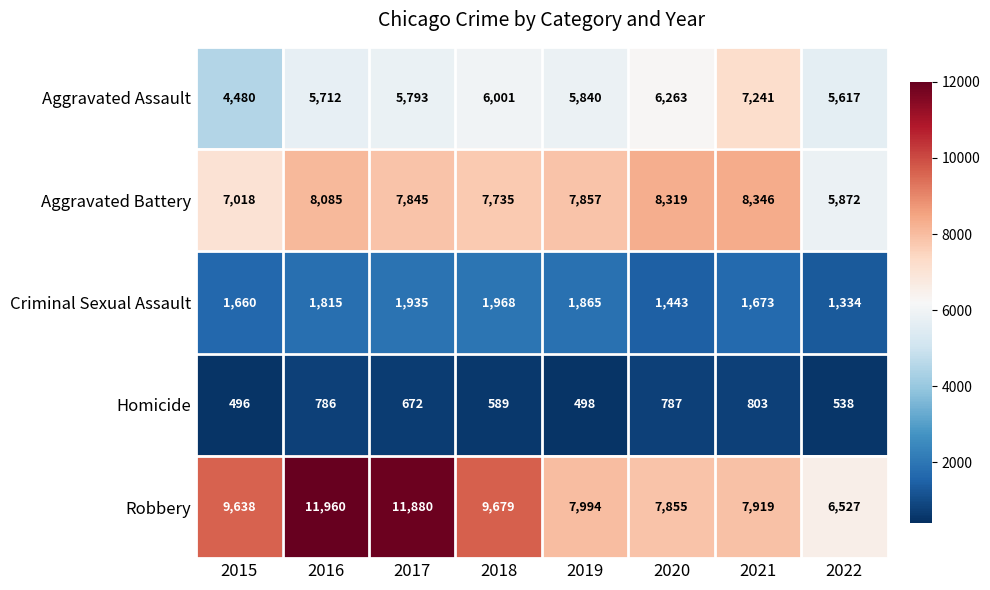

Between 2016 and 2018, which series saw the biggest shift?

Robbery